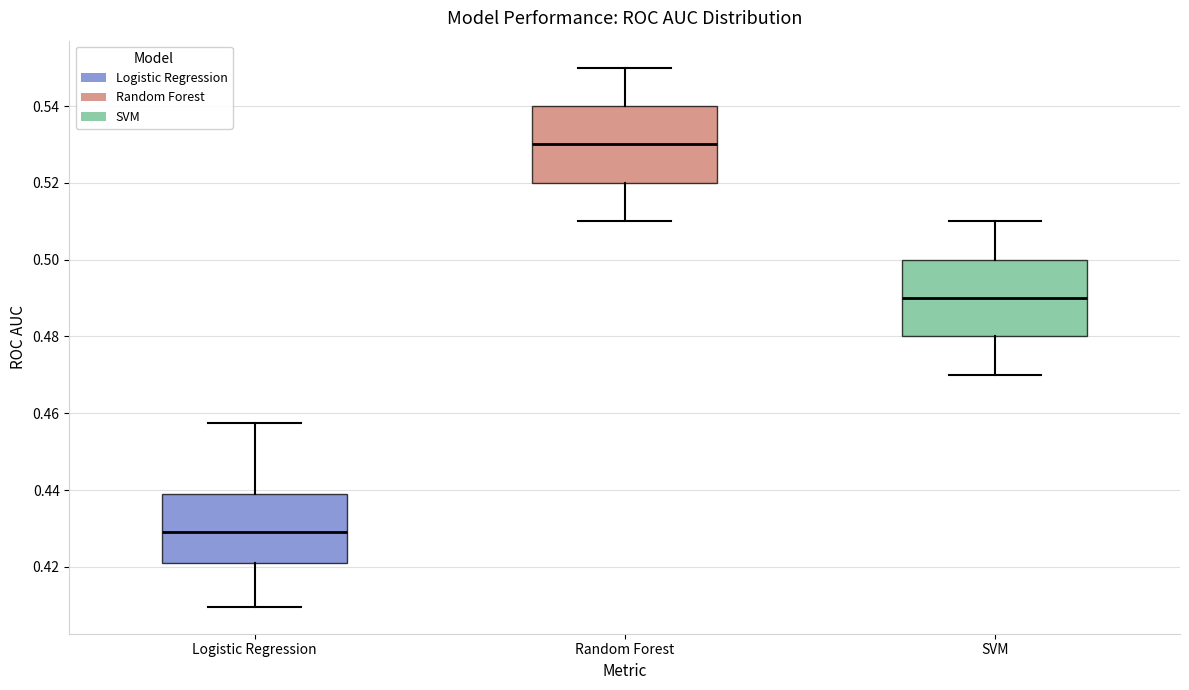

Reading left to right, read every box against the y-axis: the position of its median line, the range the box covers, and the ends of its whiskers. The values are not printed on the chart, so give them approximately, as read against the axis.

Logistic Regression: median 0.428, box 0.420 to 0.440, whiskers 0.410 to 0.458
Random Forest: median 0.530, box 0.520 to 0.540, whiskers 0.510 to 0.550
SVM: median 0.490, box 0.480 to 0.500, whiskers 0.470 to 0.510